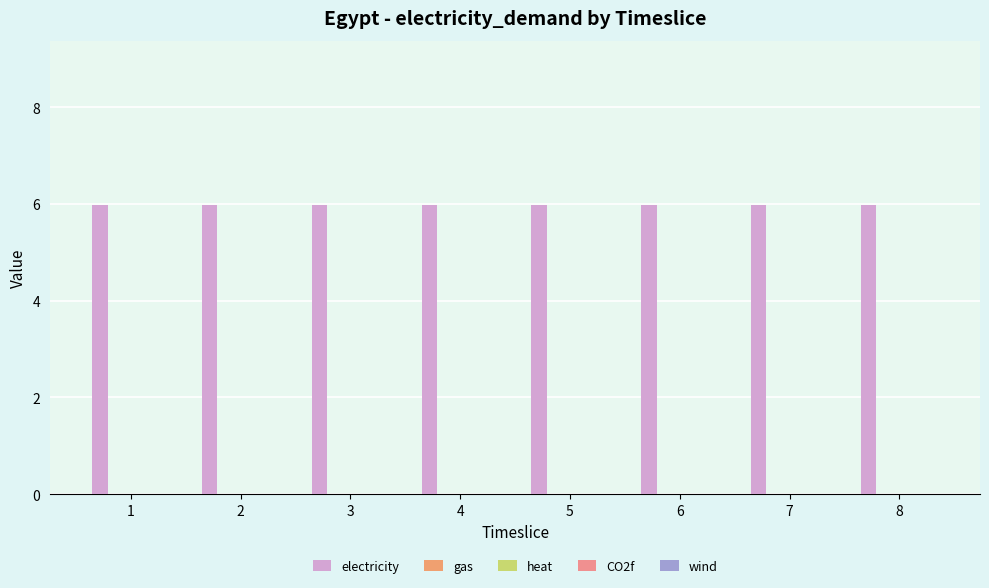

Which series has the widest spread of values?

electricity